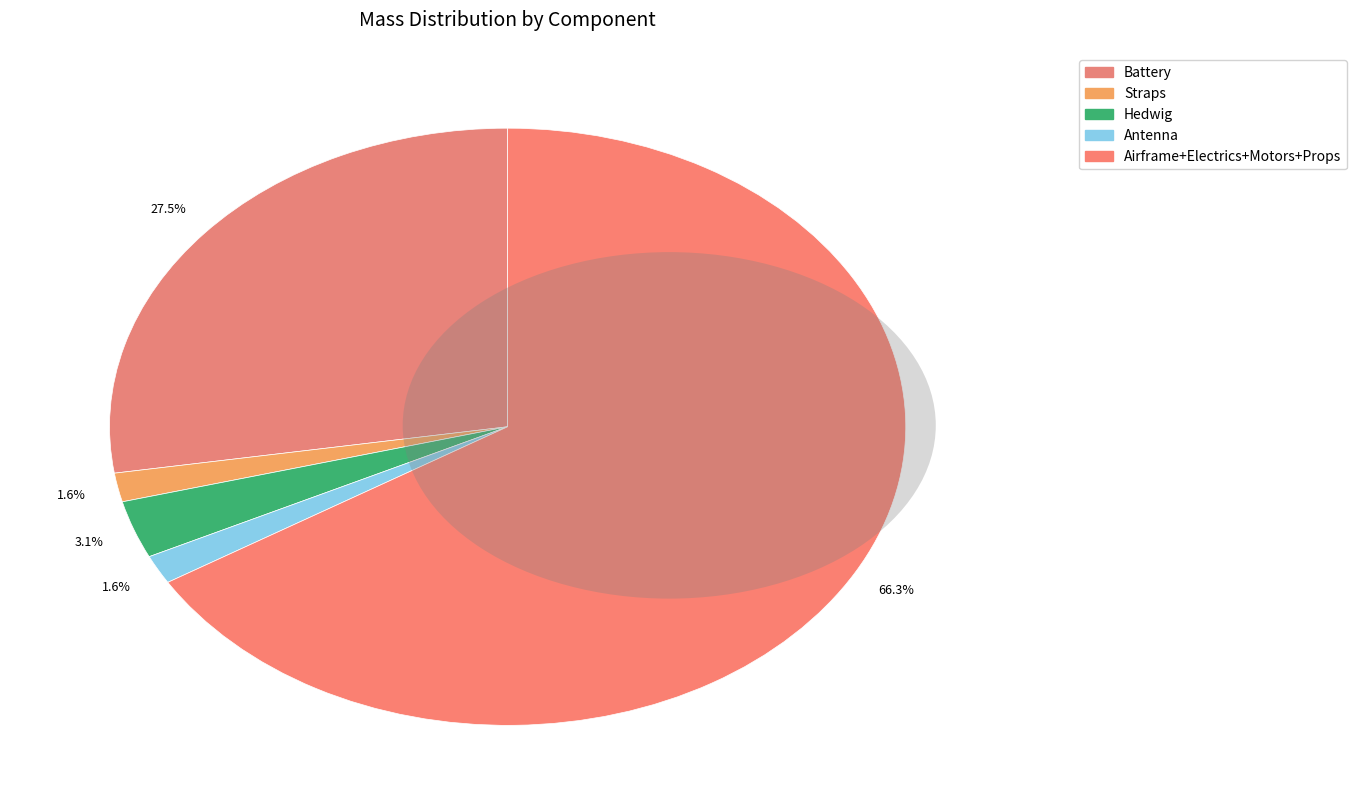

Which has a higher value, Antenna or Hedwig?

Hedwig